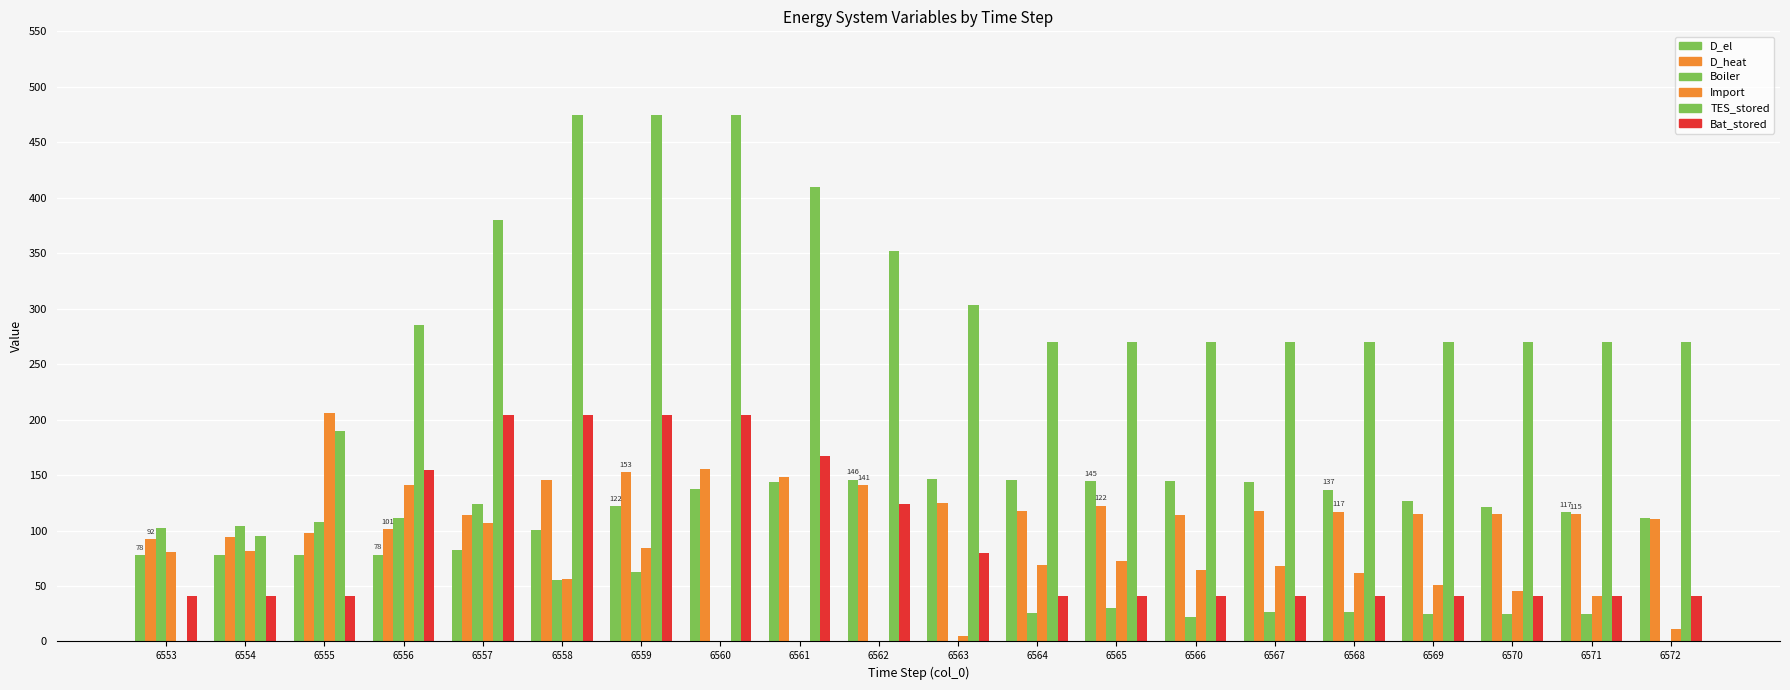

What is the difference between the maximum and minimum values in the TES_stored series?

475.0